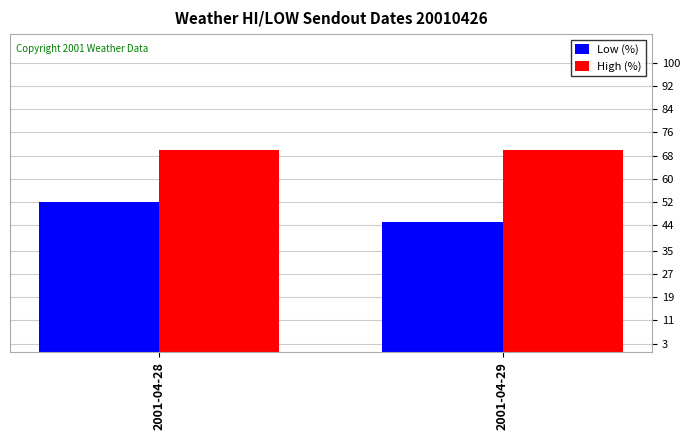

Rank the series at 2001-04-29 from highest to lowest value.

High (%), Low (%)